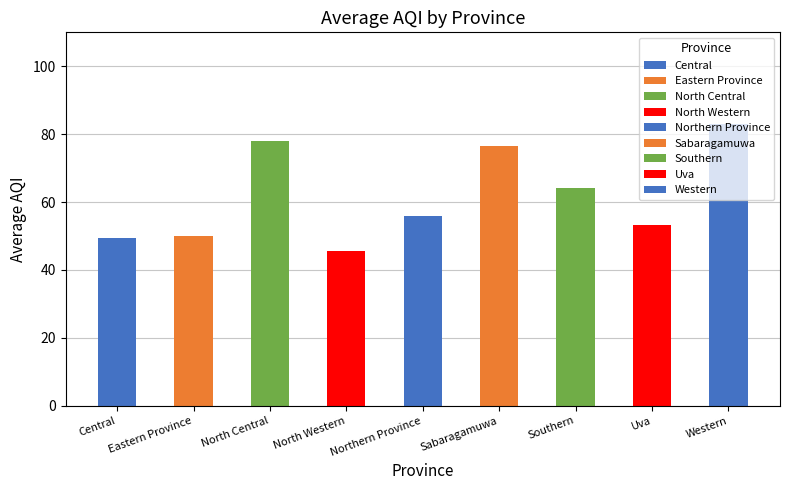

Does the chart contain stacked bars?

No